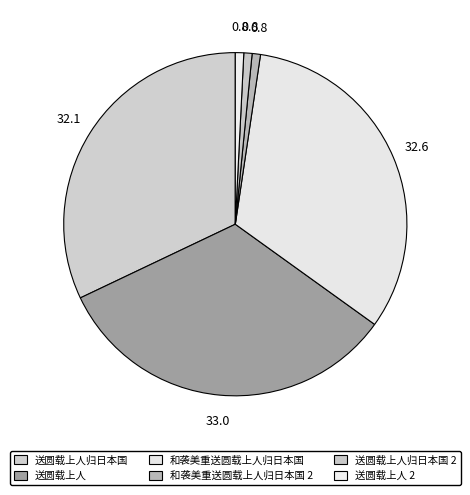

How many slices are in this pie chart?

6